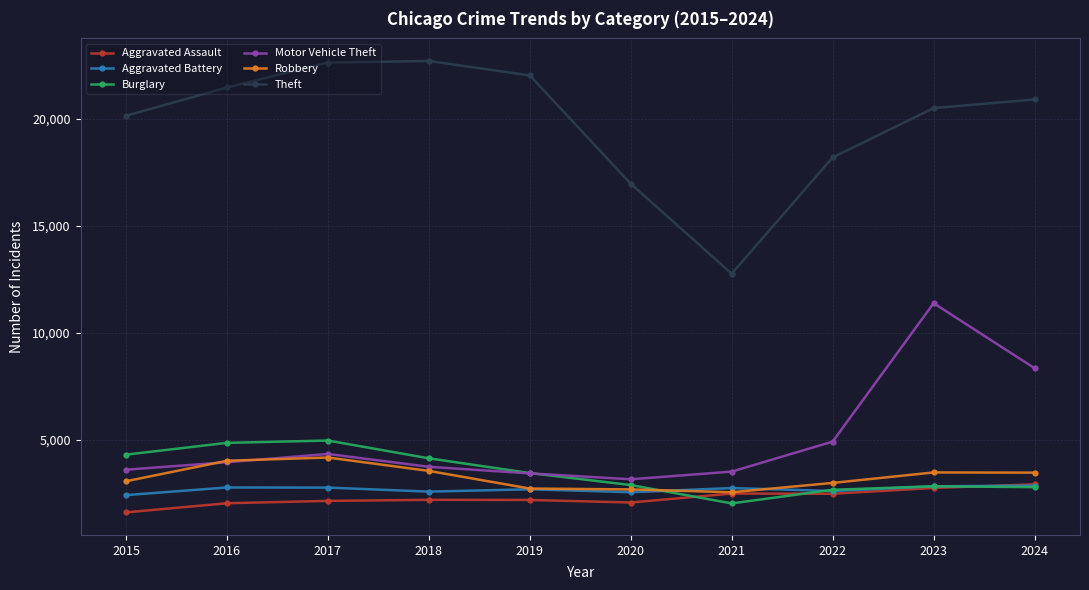

True or false: Motor Vehicle Theft and Theft cross at least once.

False